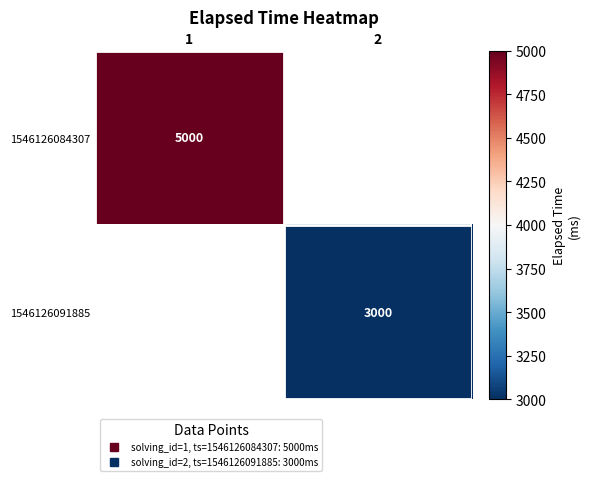

Which series has the largest range (max minus min)?

1546126084307